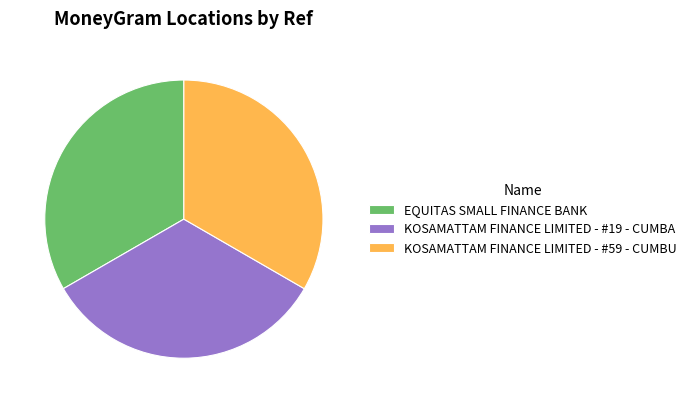

True or false: EQUITAS SMALL FINANCE BANK accounts for 22% of the total.

False